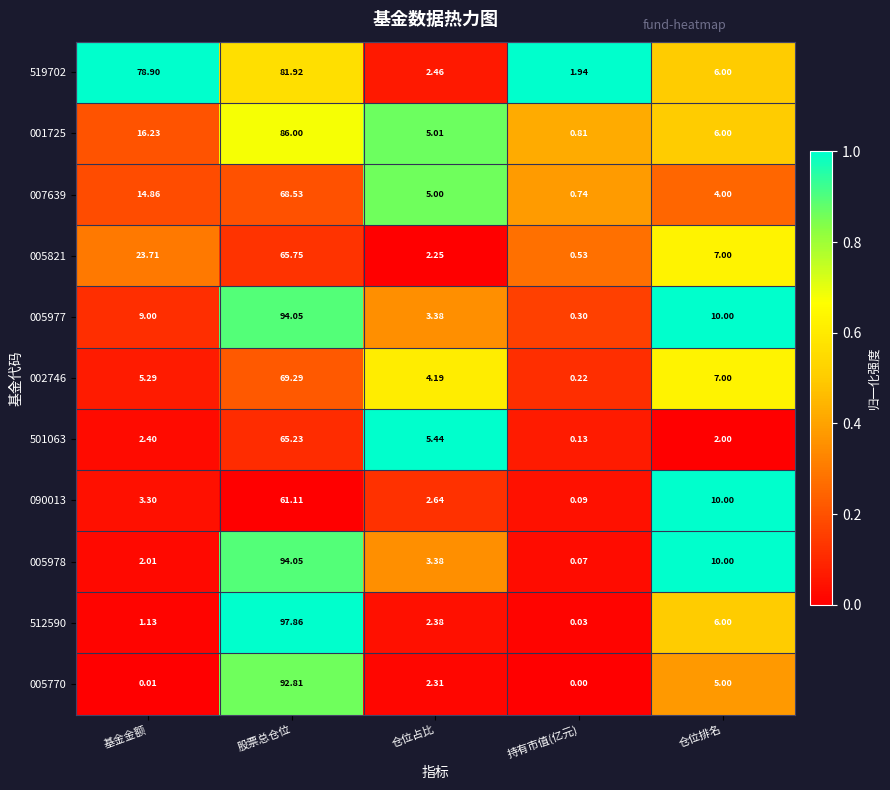

At which category does the chart reach its peak across all series?

股票总仓位